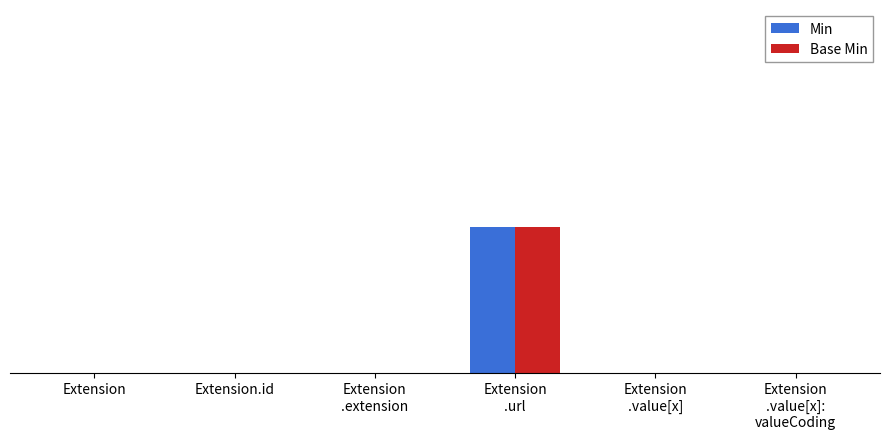

Where is Min nearest to the value 0?

Extension